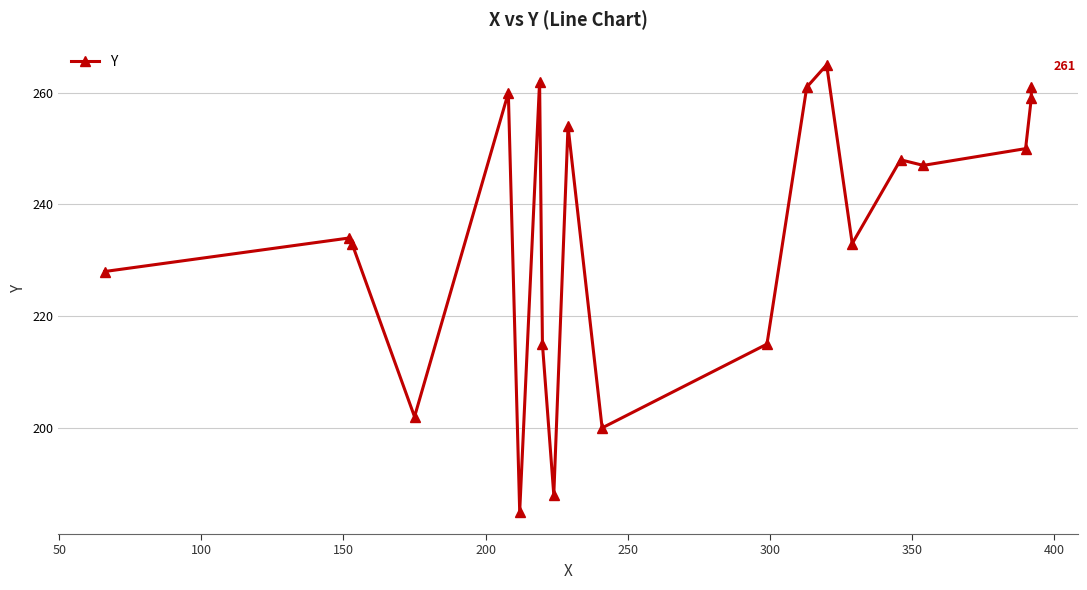

How many data points are less than 247?

10